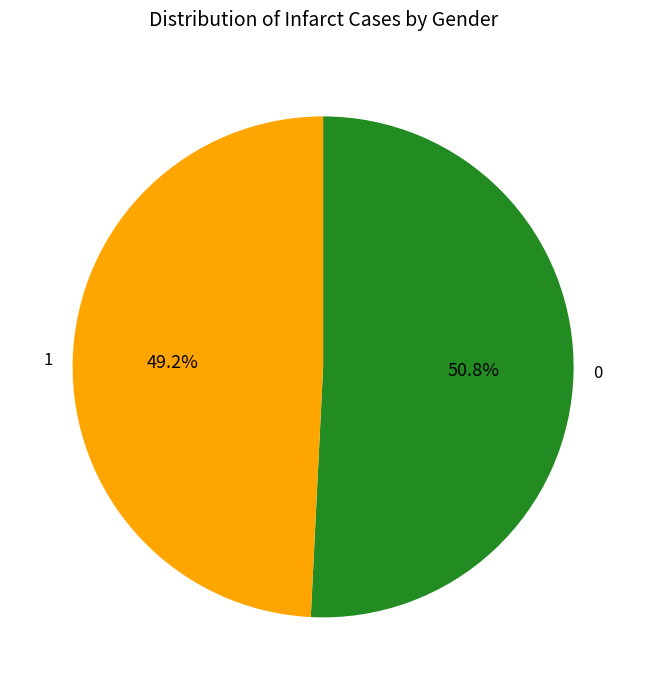

Does any single category account for the majority?

Yes